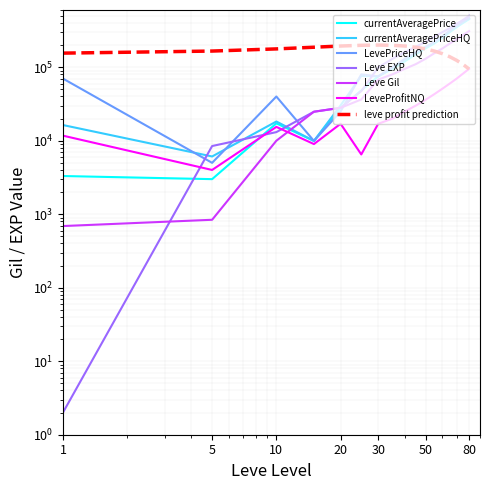

Which label corresponds to the smallest value in the chart?

1